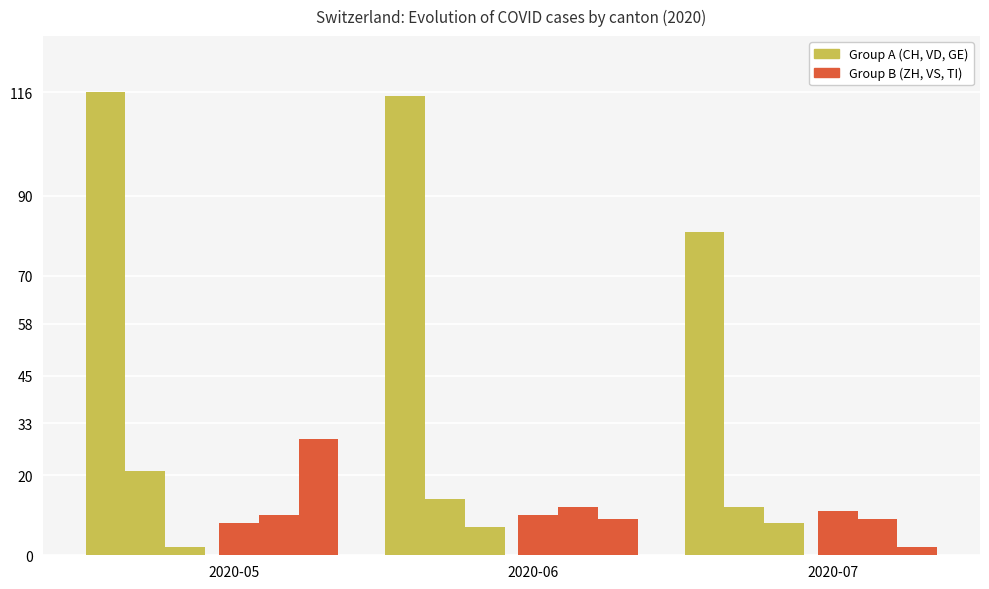

The VS series shows 9 at 2020-07. True or false?

True